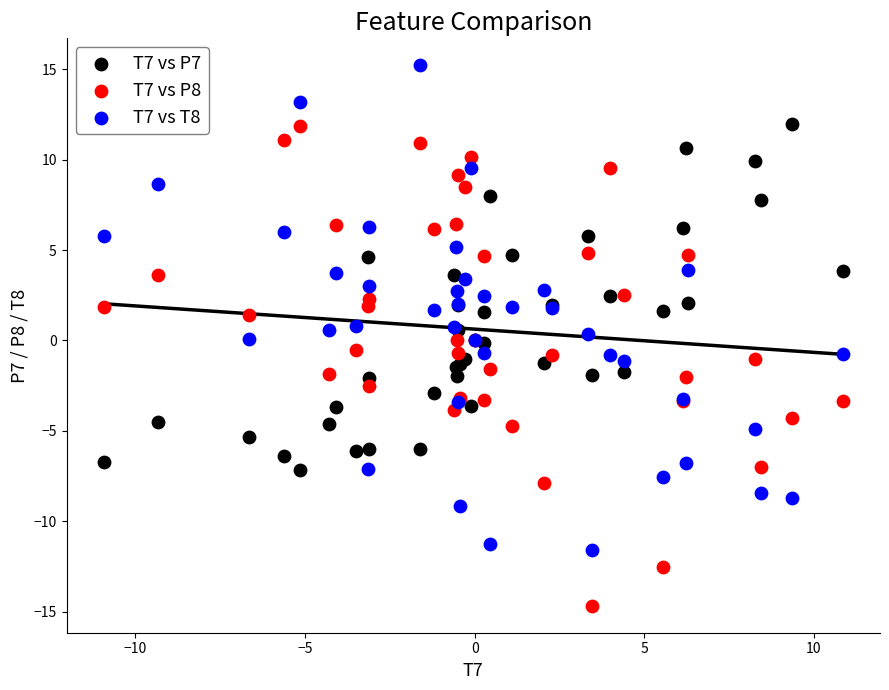

Which series reaches the maximum Y coordinate?

T7 vs T8